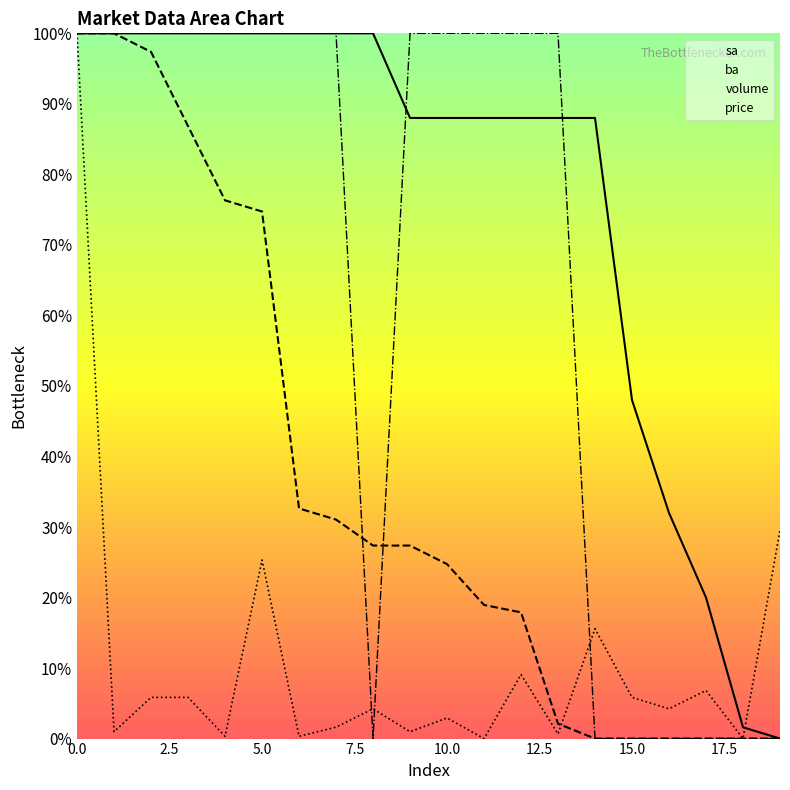

True or false: price and sa intersect in this chart.

True